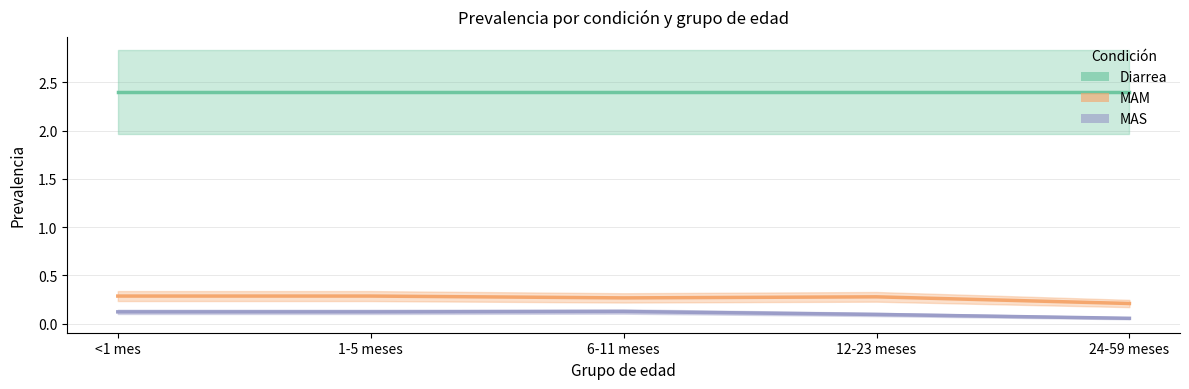

Rank the series by their maximum value, from highest to lowest.

Diarrea, MAM, MAS